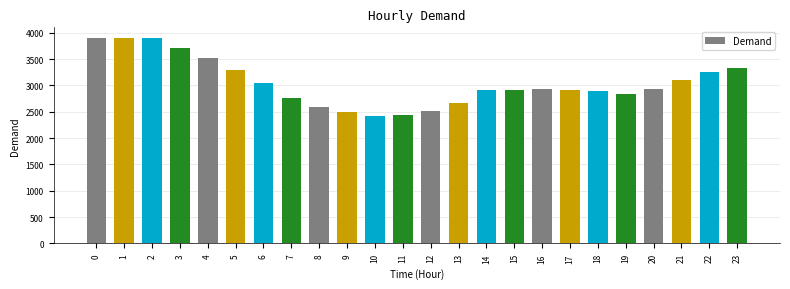

The value at 22 is 3252. True or false?

True